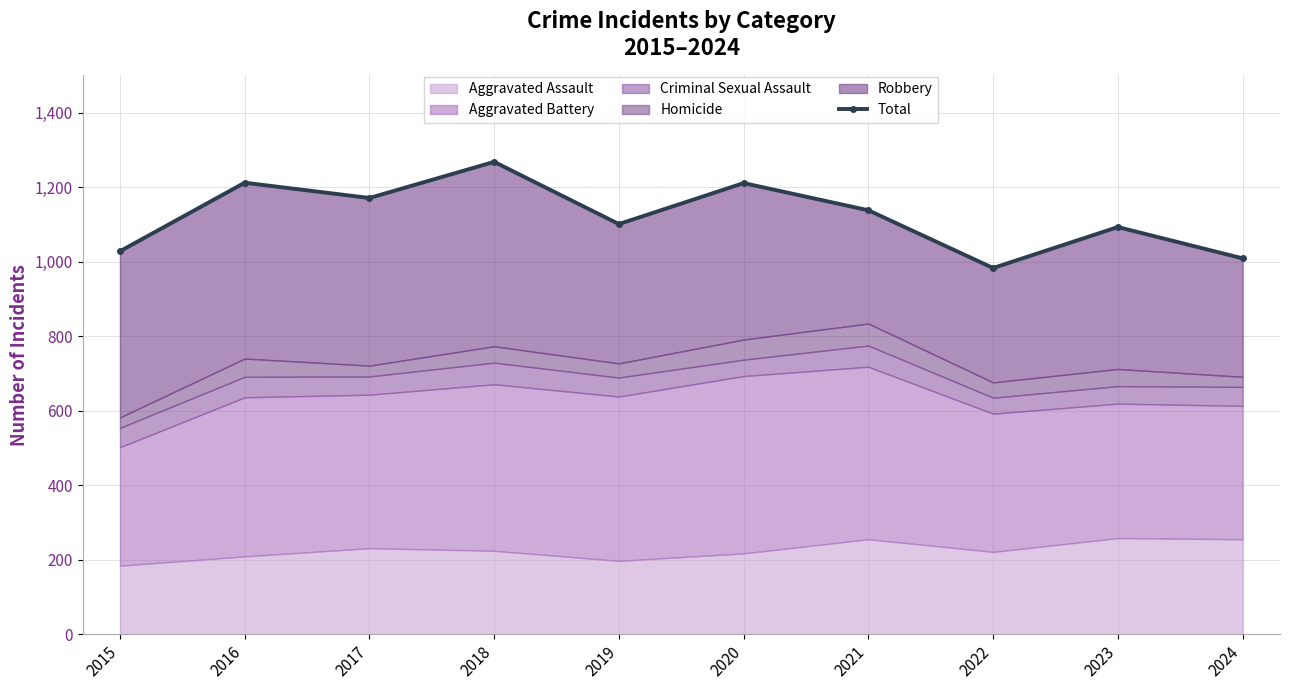

How many points are lower than both their immediate neighbors (excluding endpoints)?

3